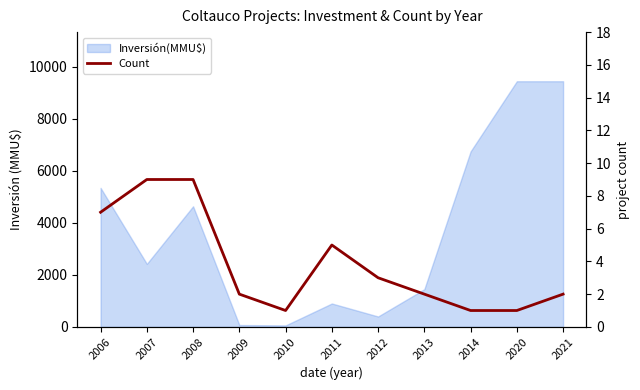

How many values exceed 2?

5